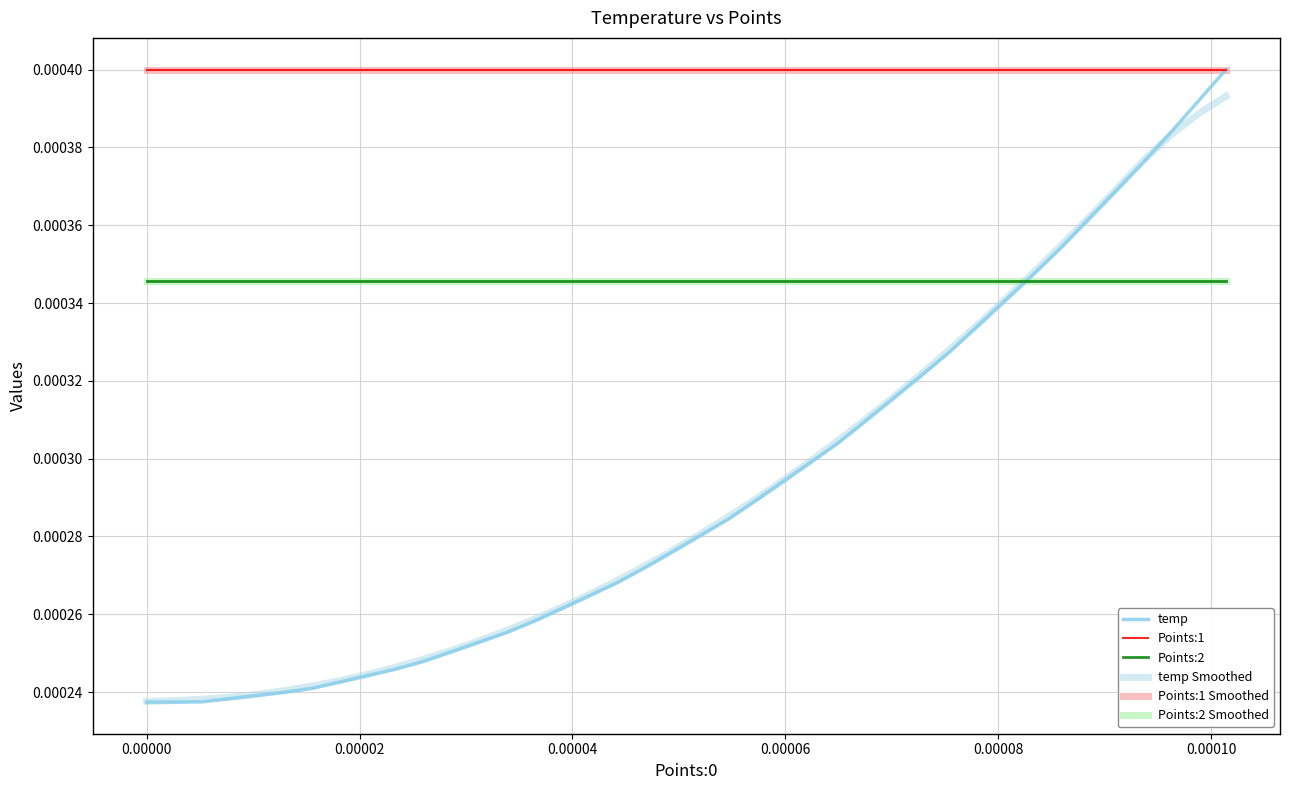

True or false: Points:2 Smoothed has more than 0 interior local peaks.

False